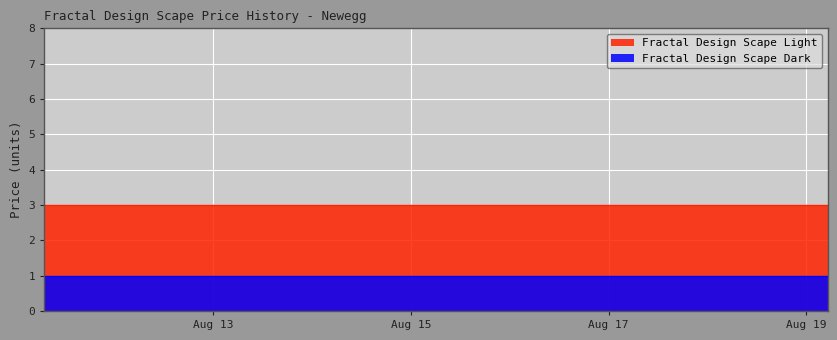

What is the ratio of the value at 2025-08-12 09:27 to the value at 2025-08-13 09:35?

1.0